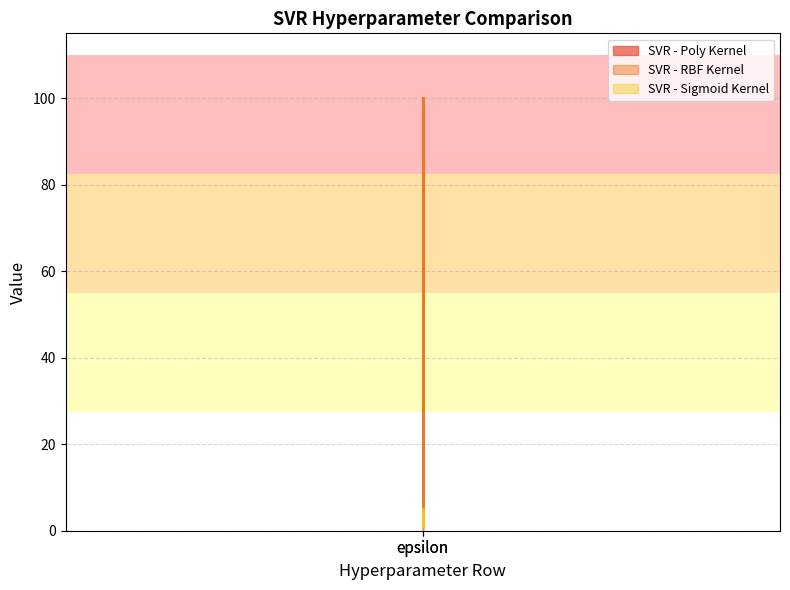

Reading left to right, what are all the values shown in this chart?

SVR - Poly Kernel: 100	5
SVR - RBF Kernel: 100	5
SVR - Sigmoid Kernel: 1	5